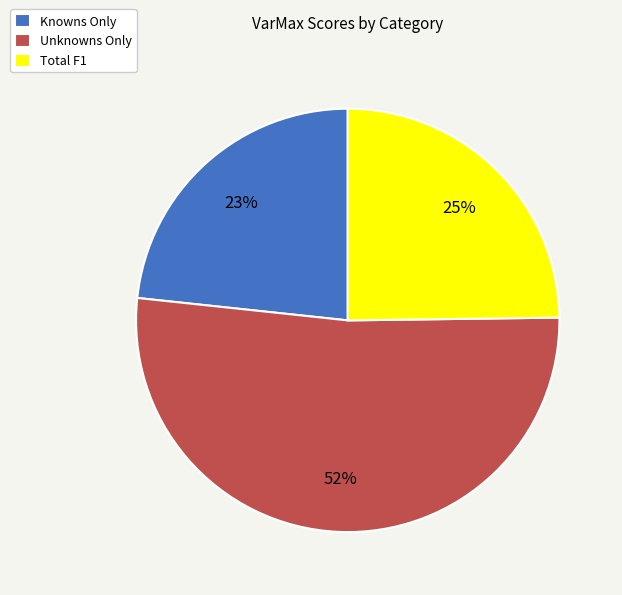

Which category has the biggest portion of the pie?

Unknowns Only